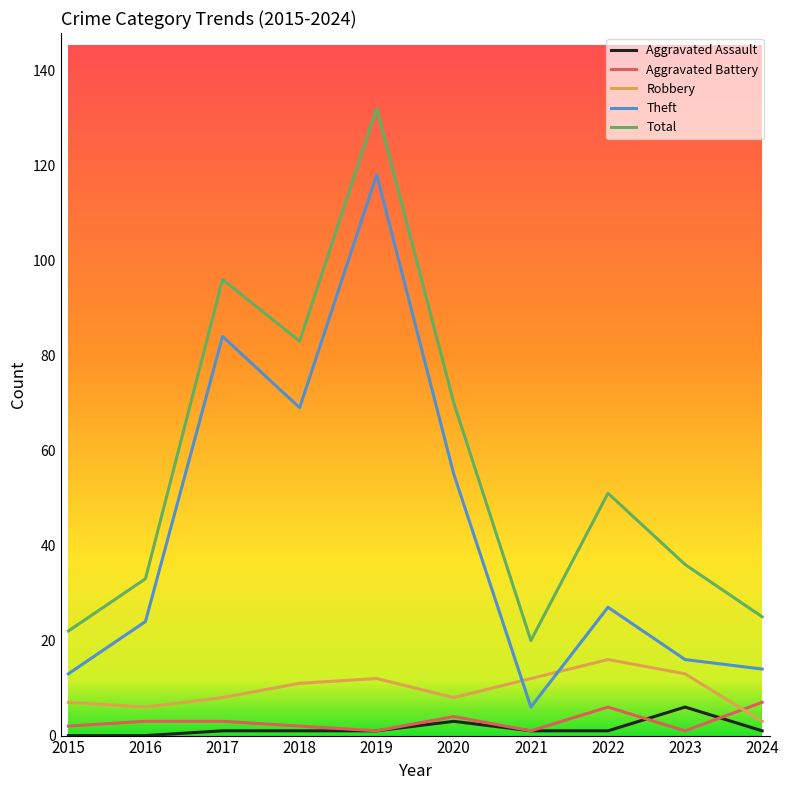

What is the maximum value for Theft?

118